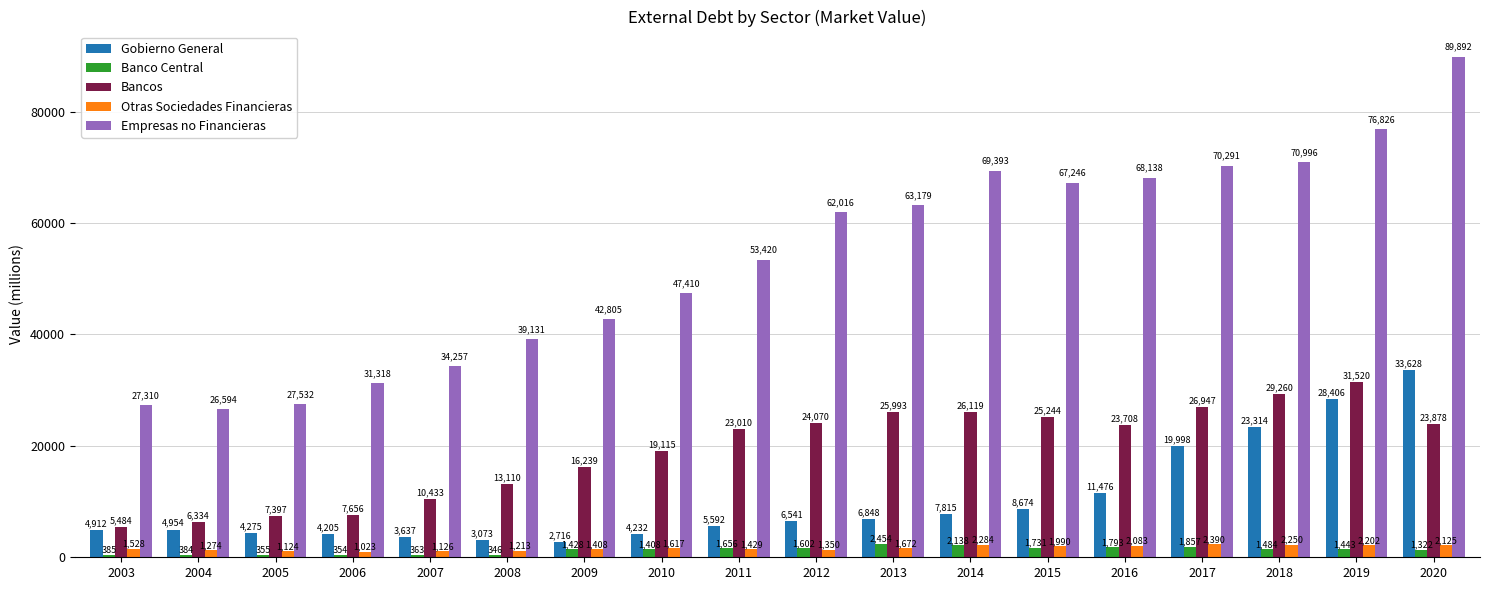

True or false: Banco Central has a value of 1443 at 2019.

True